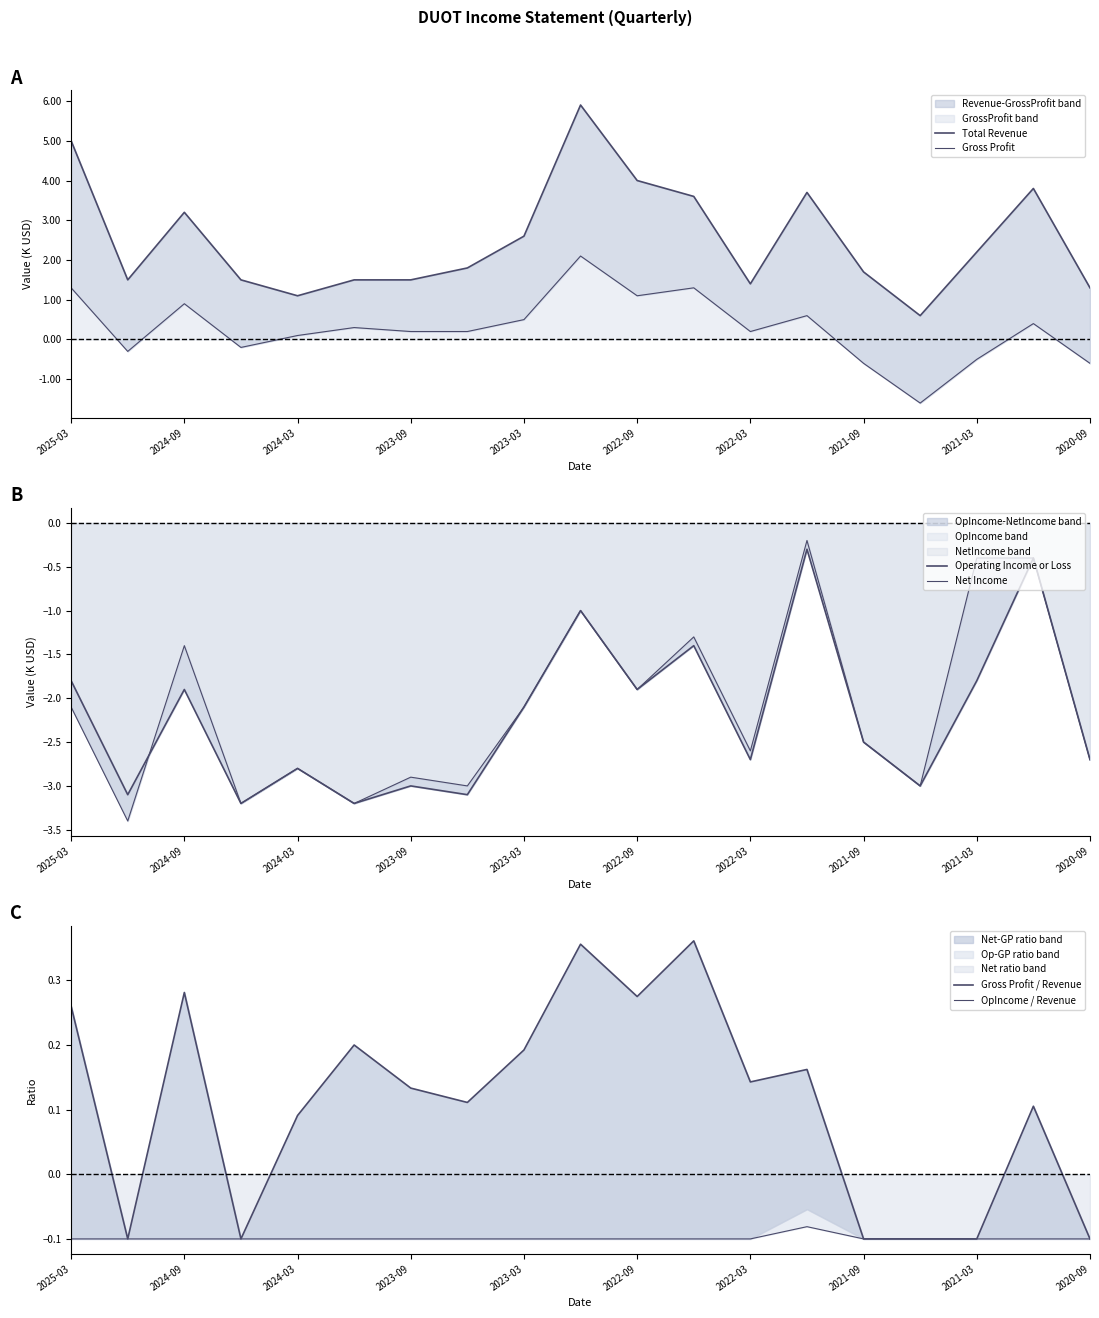

At how many categories does at least one series exceed 4?

2